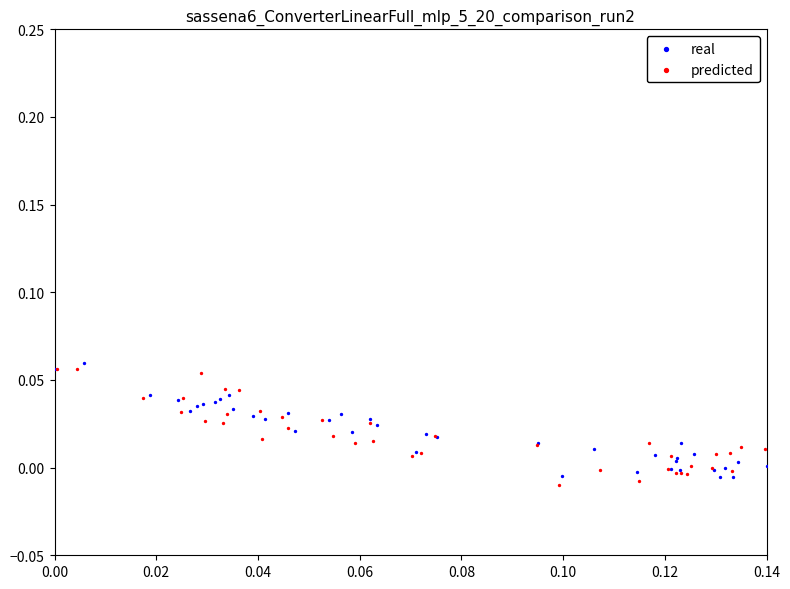

What are all the series names shown in the legend?

real, predicted